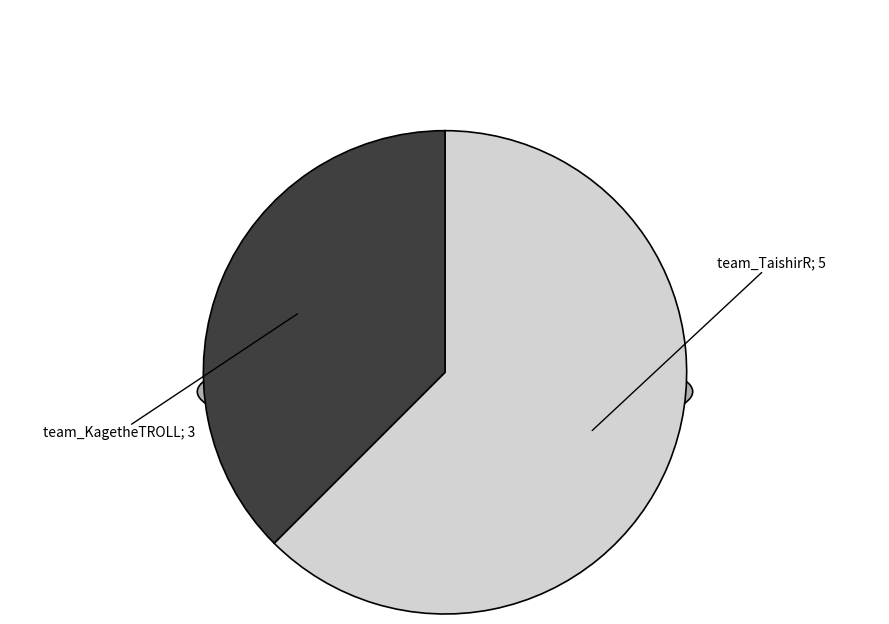

Which category has the smallest portion of the pie?

team_KagetheTROLL